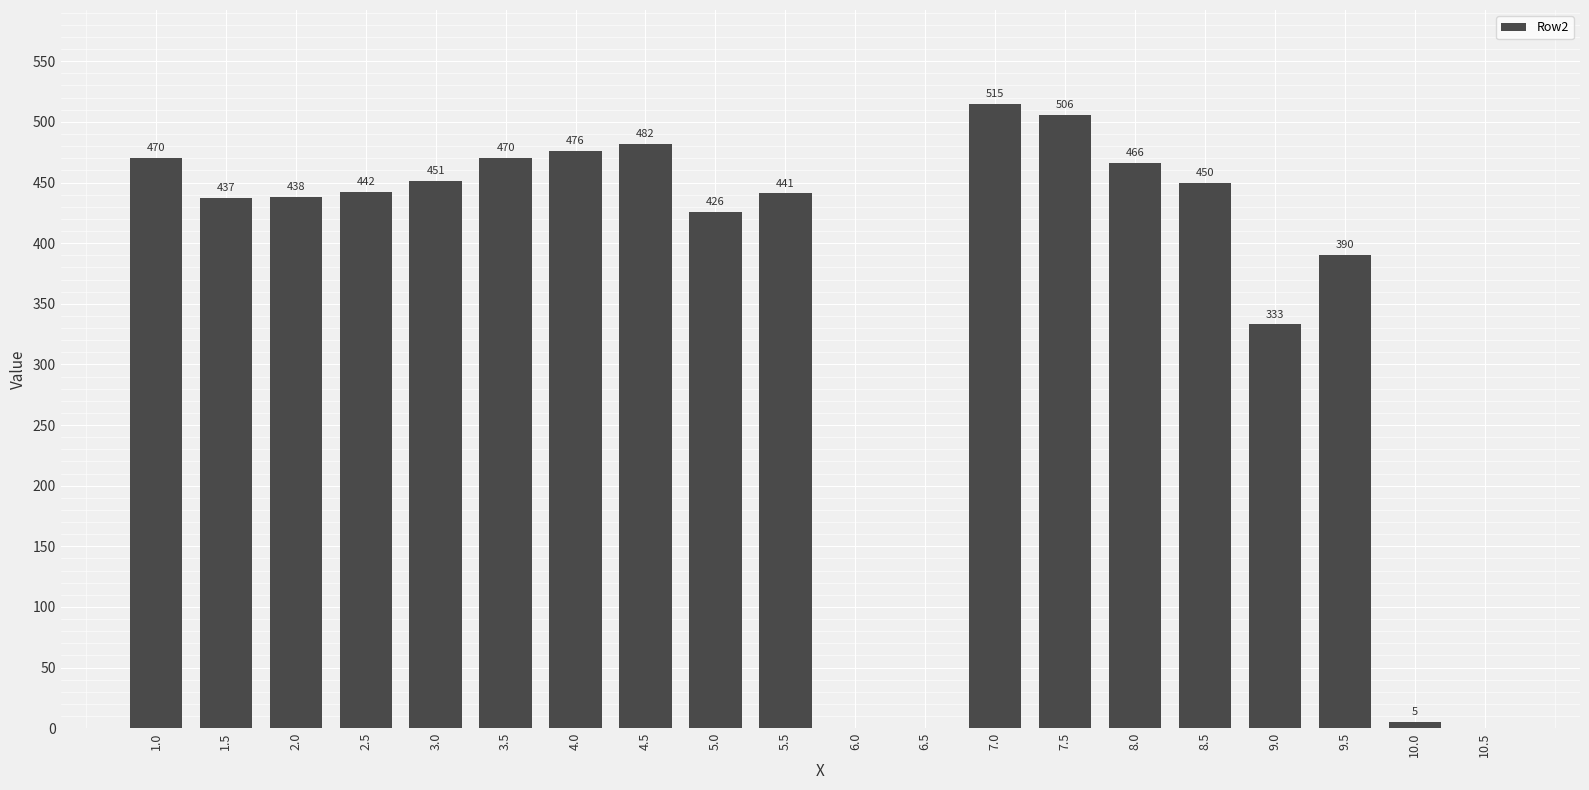

What is the sum of all values?

7198